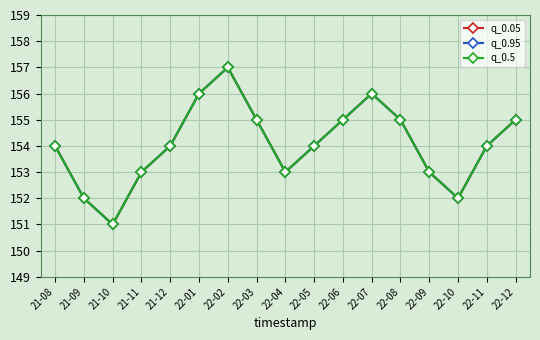

Reading left to right, transcribe all the data shown in this chart.

q_0.05: 154	152	151	153	154	156	157	155	153	154	155	156	155	153	152	154	155
q_0.95: 154	152	151	153	154	156	157	155	153	154	155	156	155	153	152	154	155
q_0.5: 154	152	151	153	154	156	157	155	153	154	155	156	155	153	152	154	155